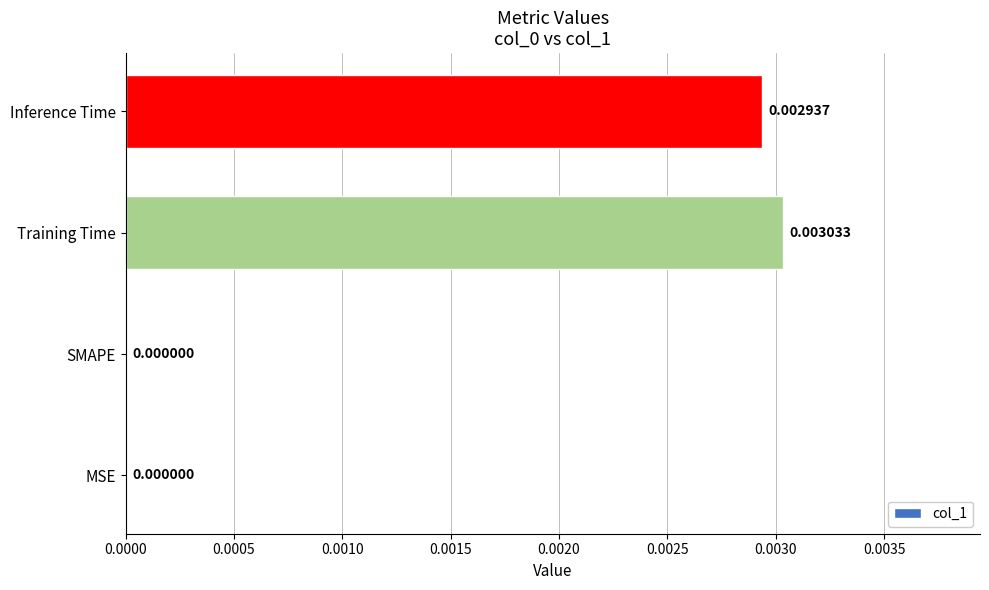

Between Inference Time and Training Time, which is larger?

Training Time